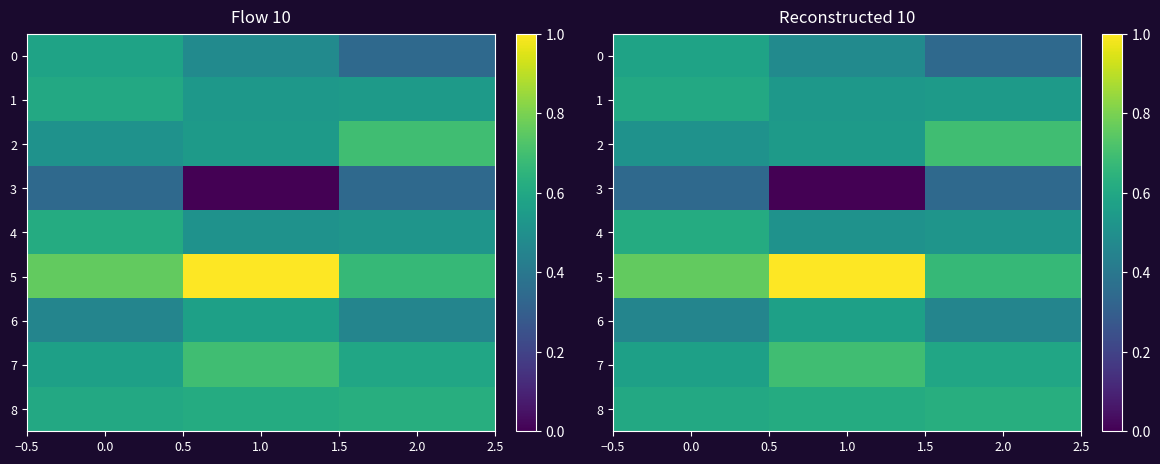

List the series in order of their peak value, lowest first.

3, 6, 0, 1, 4, 8, 2, 7, 5